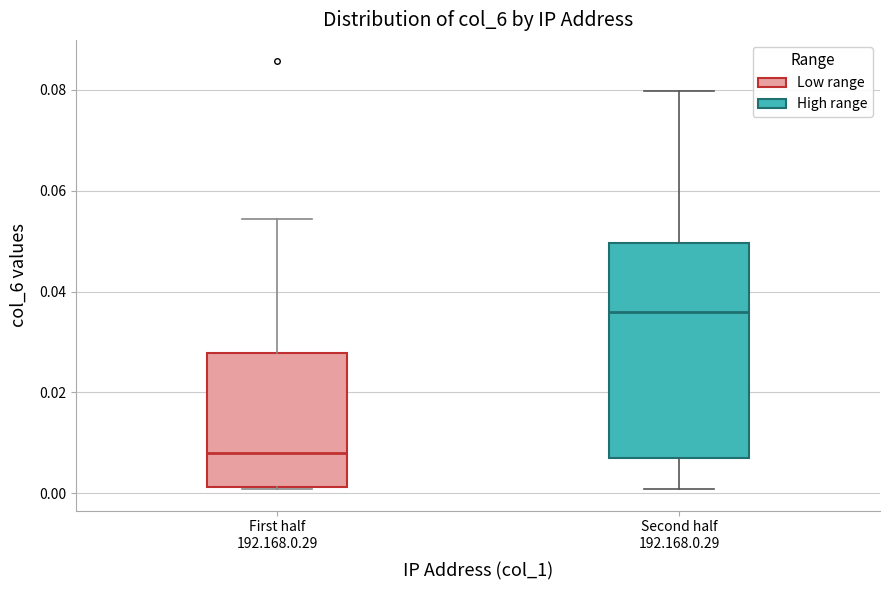

Reading left to right, transcribe this box plot: for each box, give where its median line is, the range the box spans, and where its two whiskers end, as read against the y-axis. The values are not printed on the chart, so give them approximately, as read against the axis.

First half 192.168.0.29: median 0.008, box 0.002 to 0.028, whiskers 0.000 to 0.054
Second half 192.168.0.29: median 0.036, box 0.008 to 0.050, whiskers 0.000 to 0.080